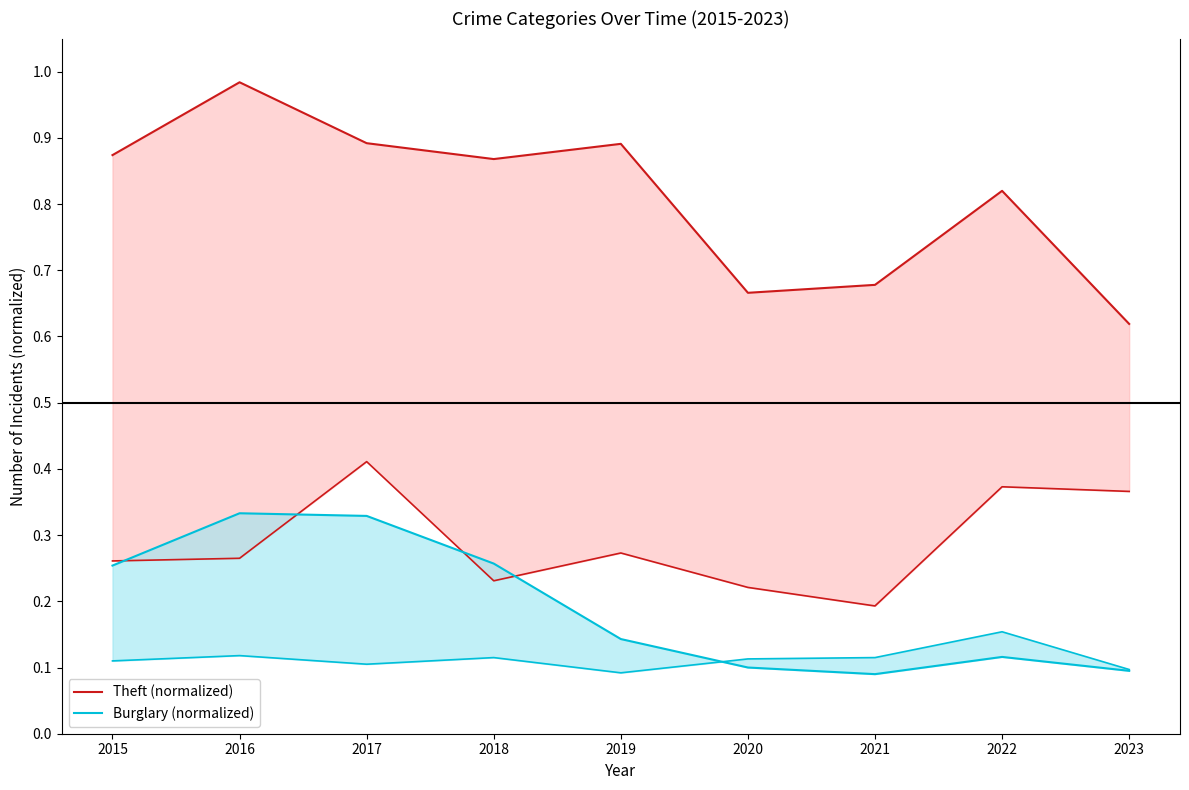

True or false: Burglary (normalized) has more than 2 interior local peaks.

False